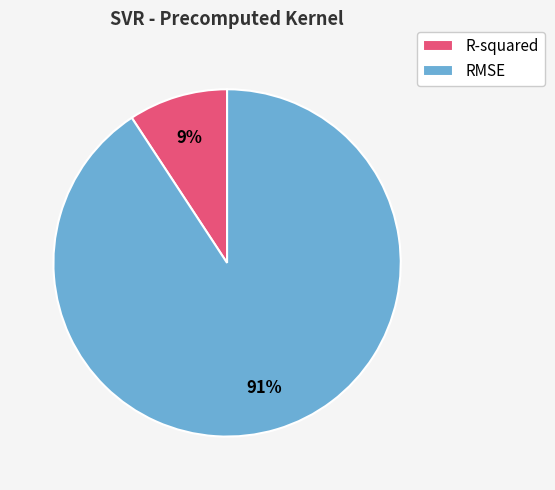

How many segments does this pie chart have?

2